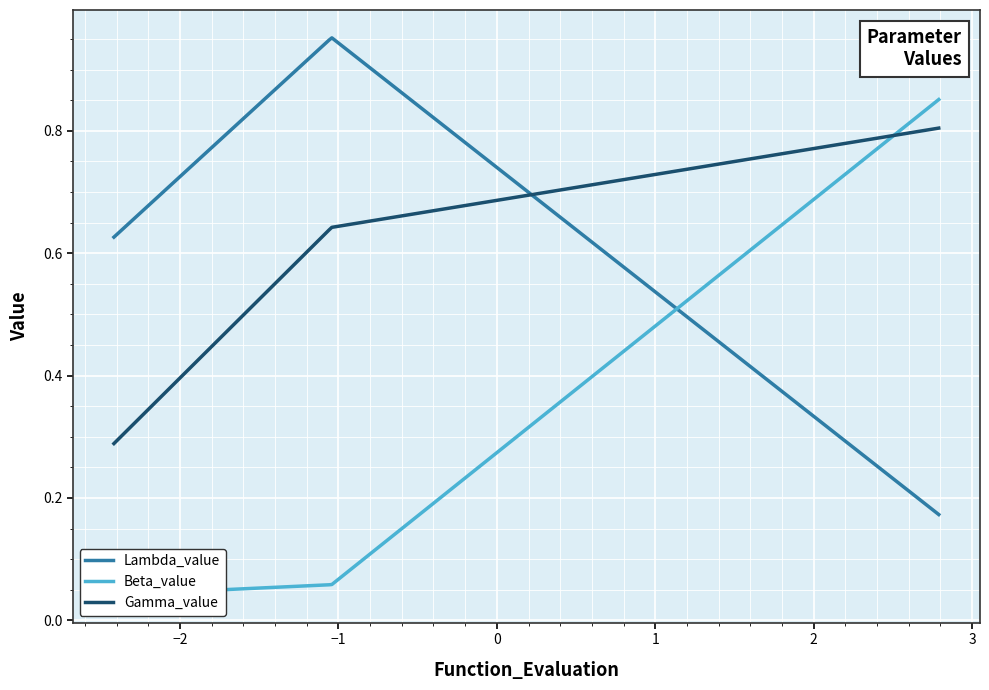

Which series has the widest spread of values?

Beta_value